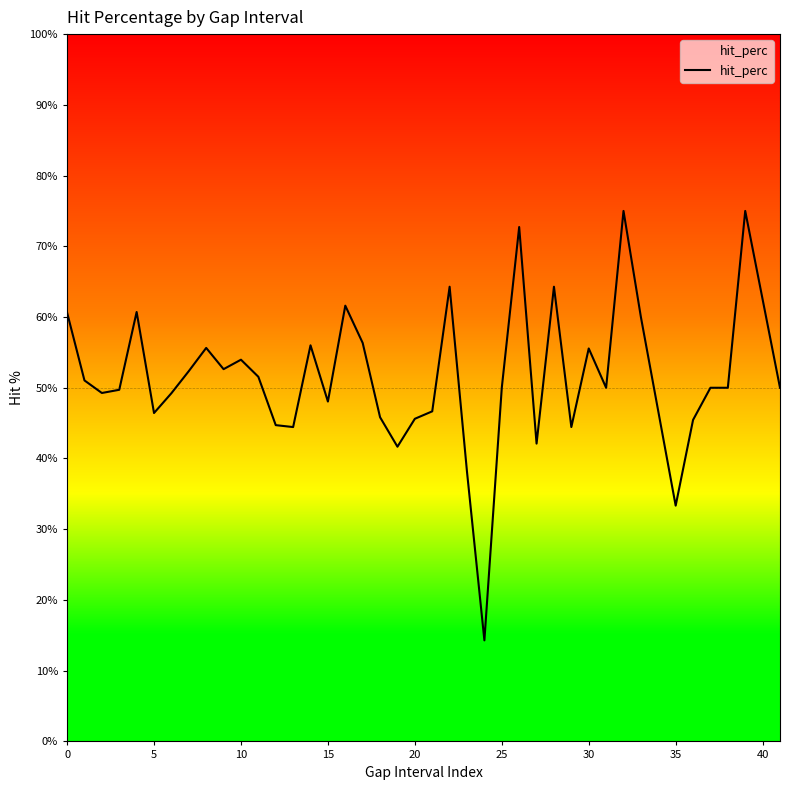

What is the difference between the maximum and minimum values?

60.7